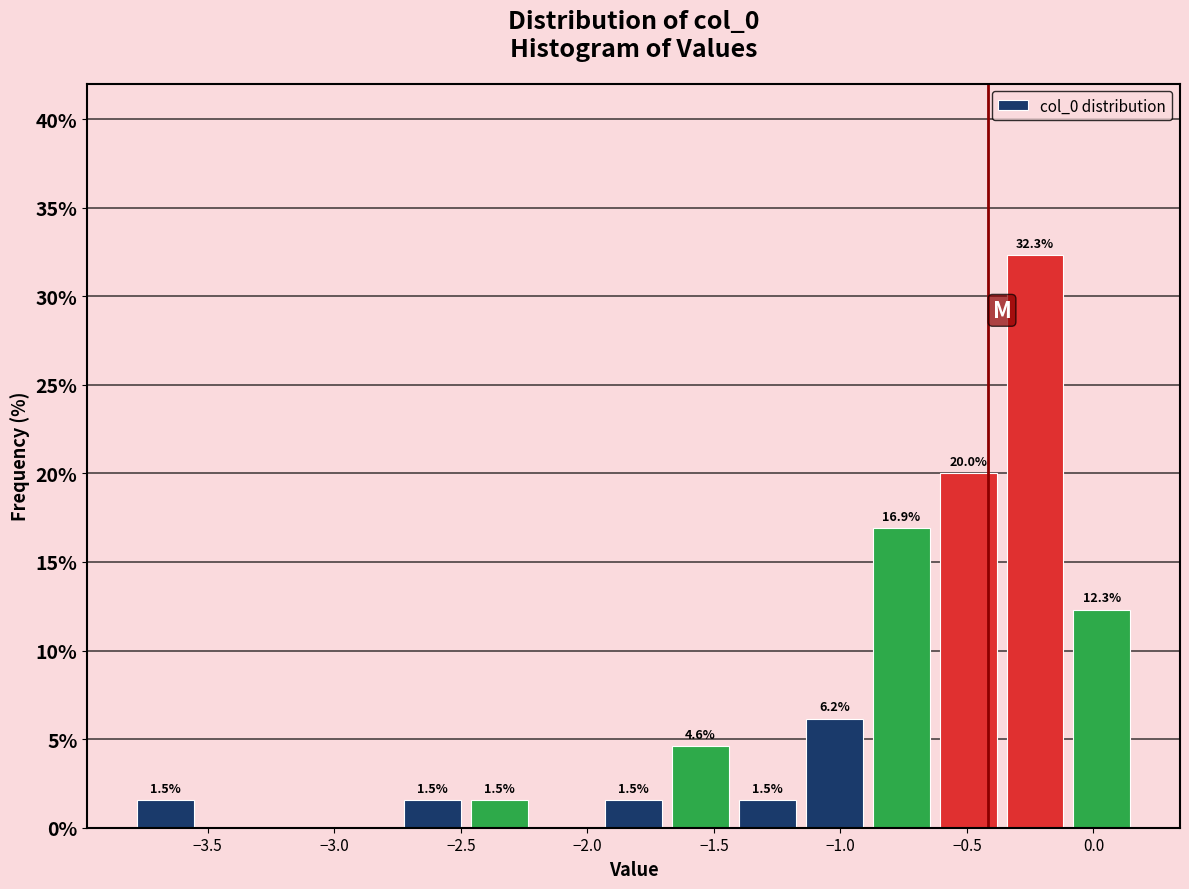

Over which range of the x-axis is the bar tallest?

-0.35 to -0.10